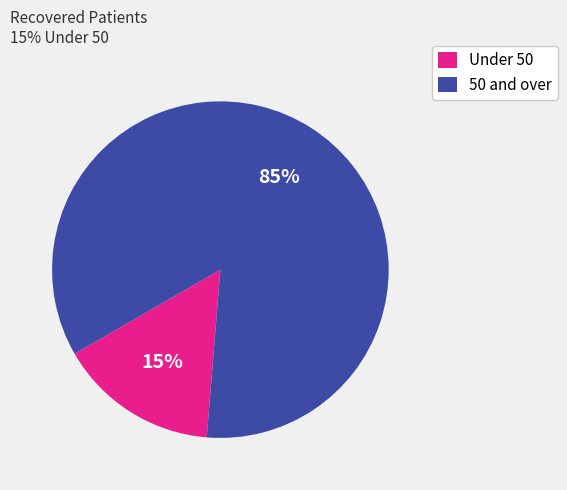

Is there a majority slice in this chart?

Yes